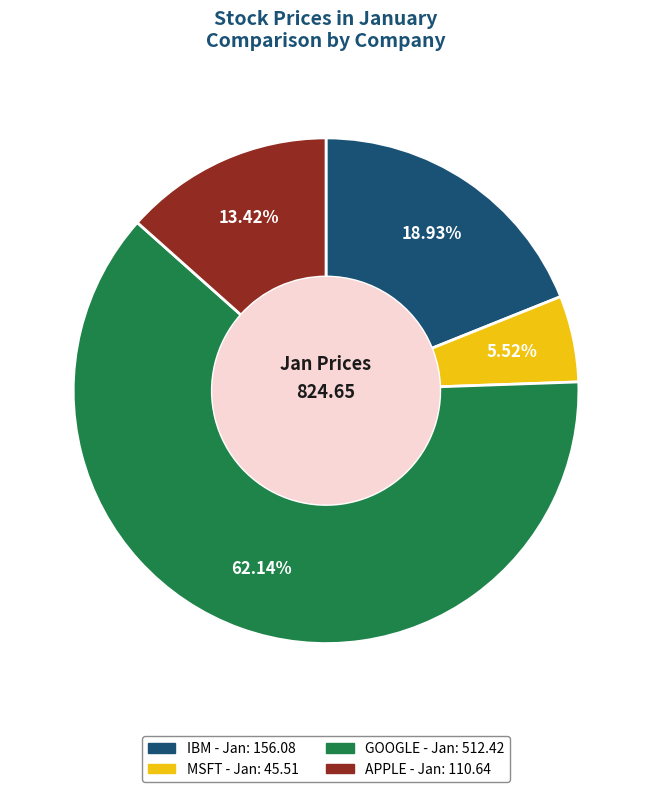

To the nearest percent, what is the difference between the largest and smallest slice percentages?

57%